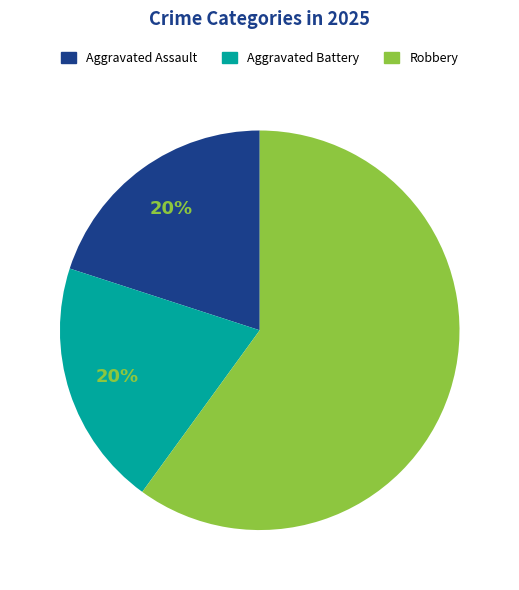

The Aggravated Assault slice represents 20% of the pie. True or false?

True